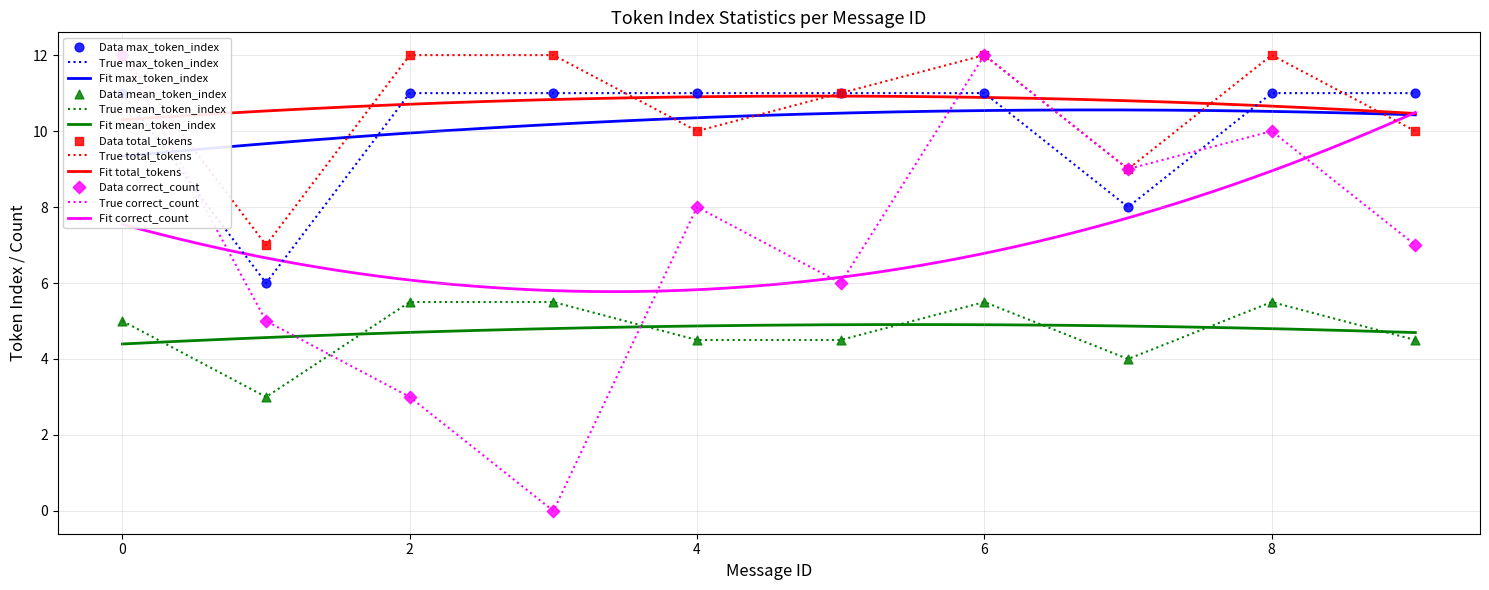

At which category is the sum across all series the highest?

6